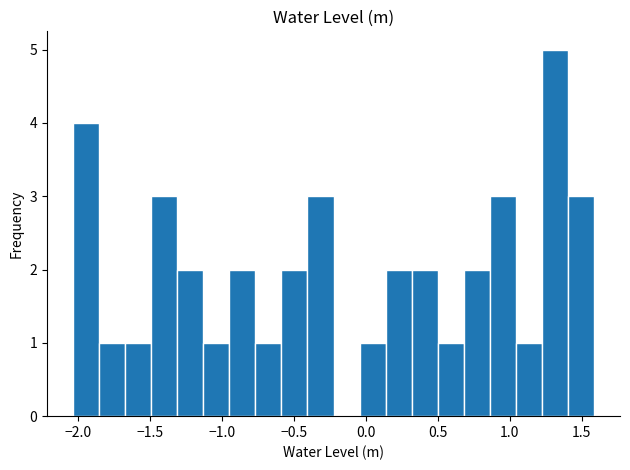

Read against the x-axis, roughly where is the centre of the tallest bar?

1.30